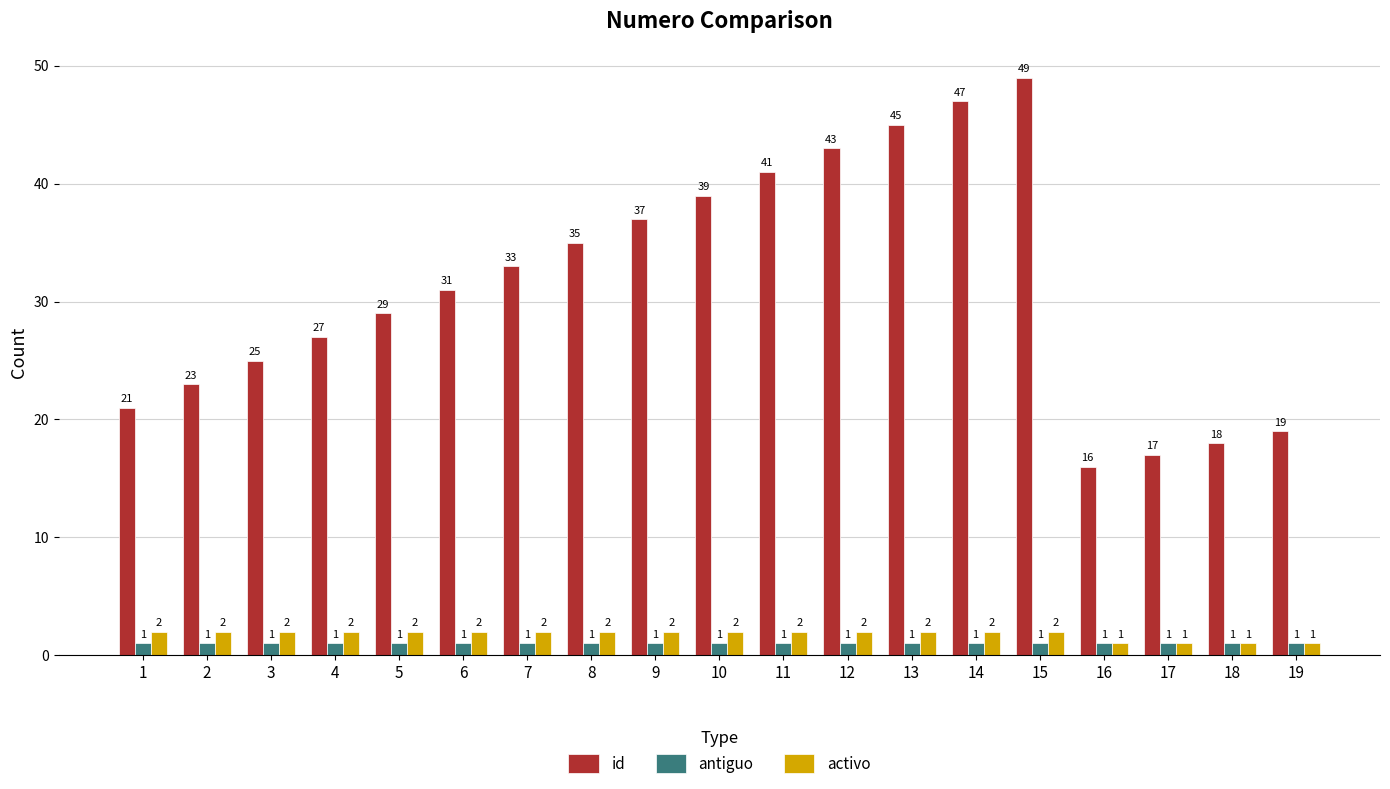

Reading right to left, list all the values displayed in this chart.

id: 19	18	17	16	49	47	45	43	41	39	37	35	33	31	29	27	25	23	21
antiguo: 1	1	1	1	1	1	1	1	1	1	1	1	1	1	1	1	1	1	1
activo: 1	1	1	1	2	2	2	2	2	2	2	2	2	2	2	2	2	2	2